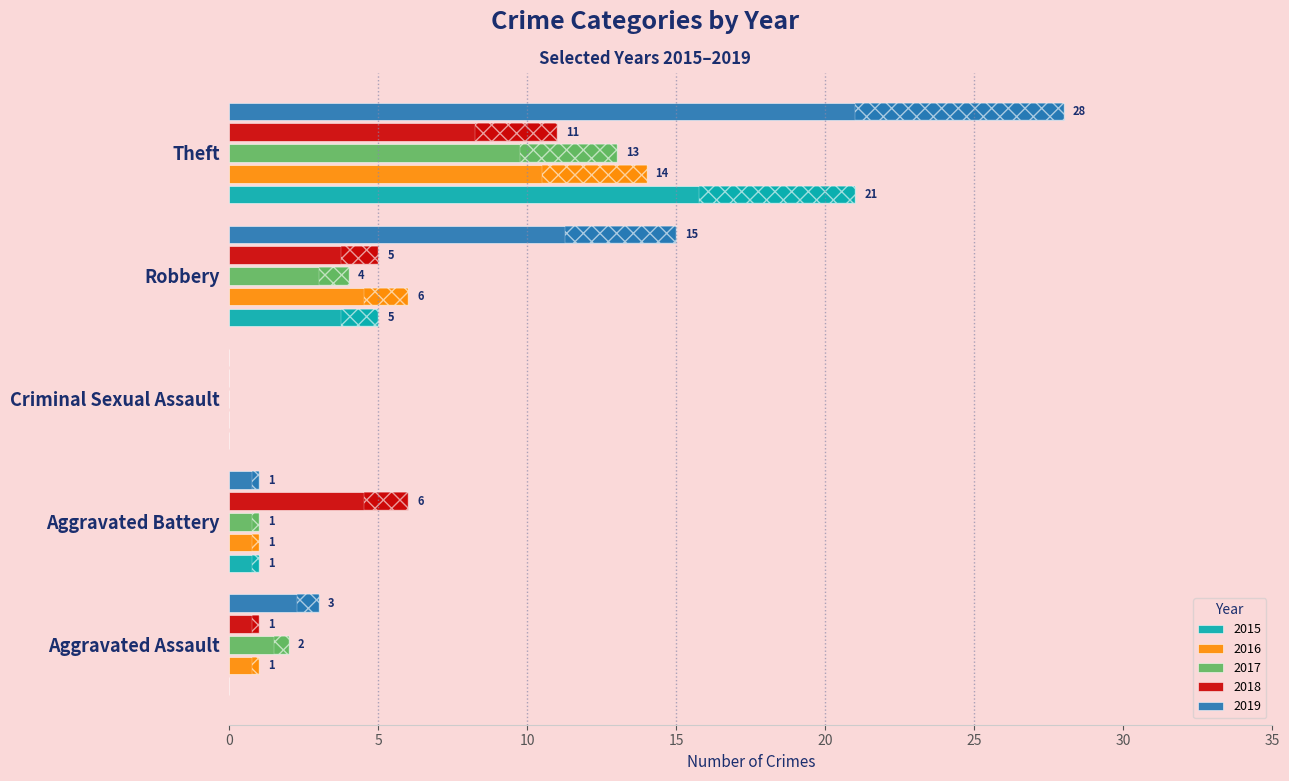

Reading left to right, list all the values displayed in this chart.

2015: 0	1	0	5	21
2016: 1	1	0	6	14
2017: 2	1	0	4	13
2018: 1	6	0	5	11
2019: 3	1	0	15	28